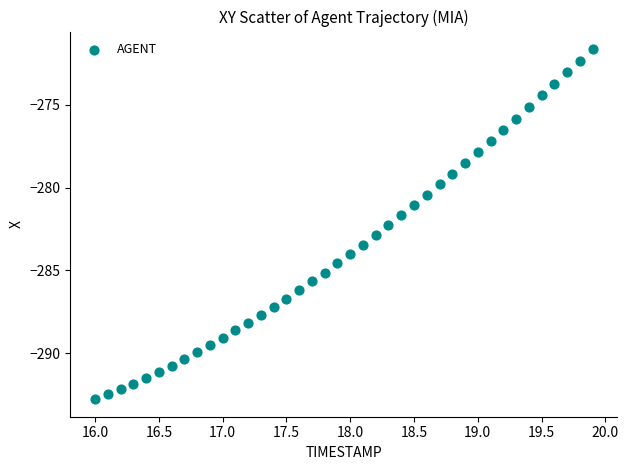

What is the range of Y values (max minus min)?

21.2